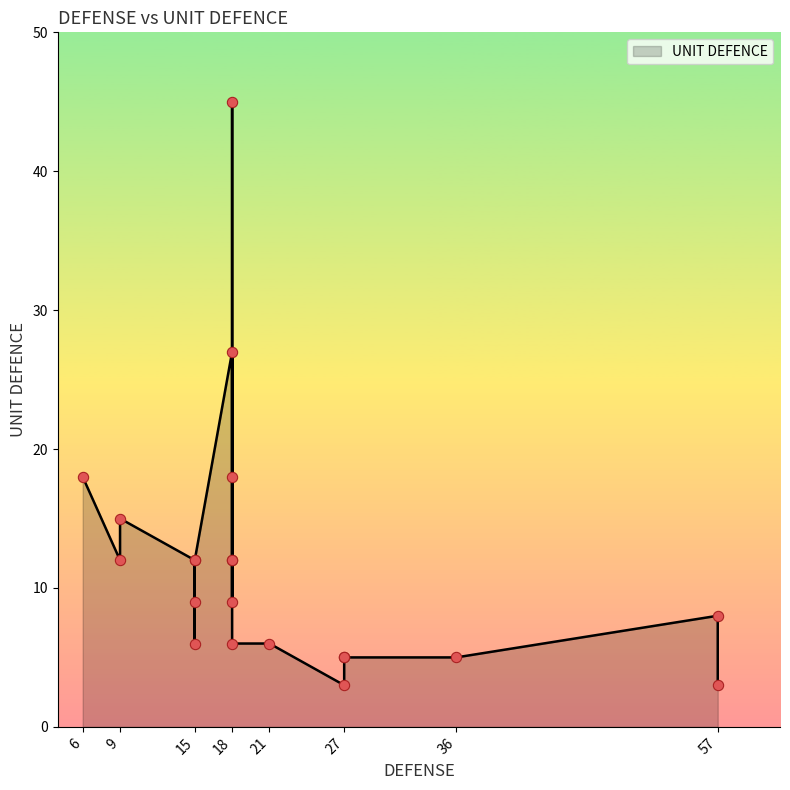

Between 14 and 18, which is larger?

18